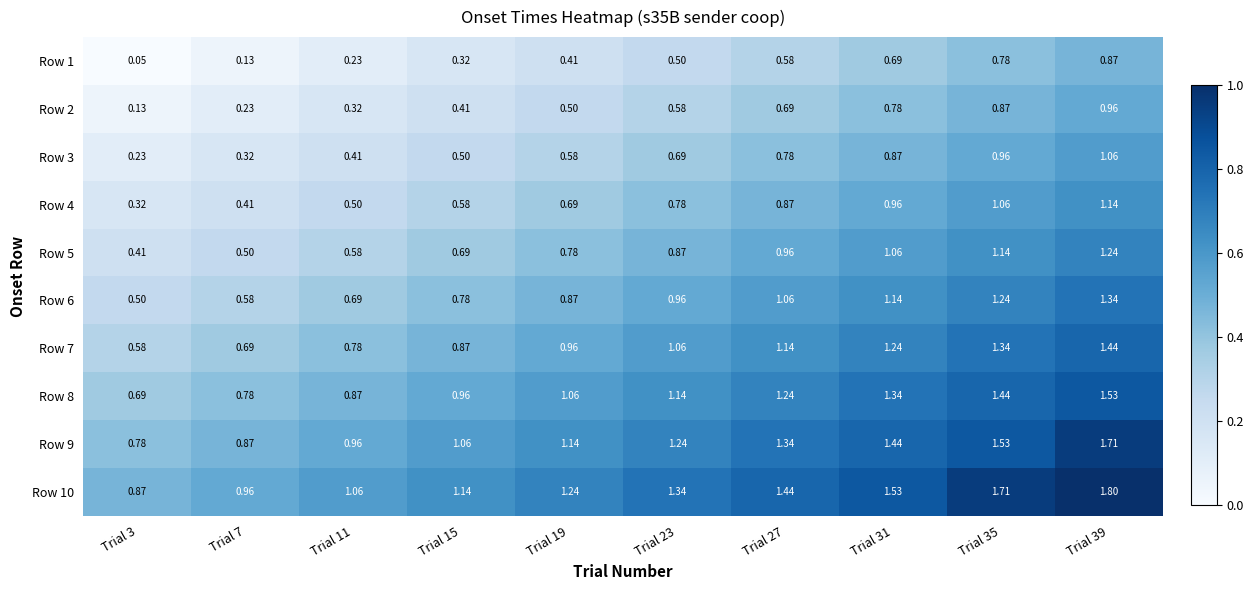

At which category is the sum across all series the highest?

Trial 39